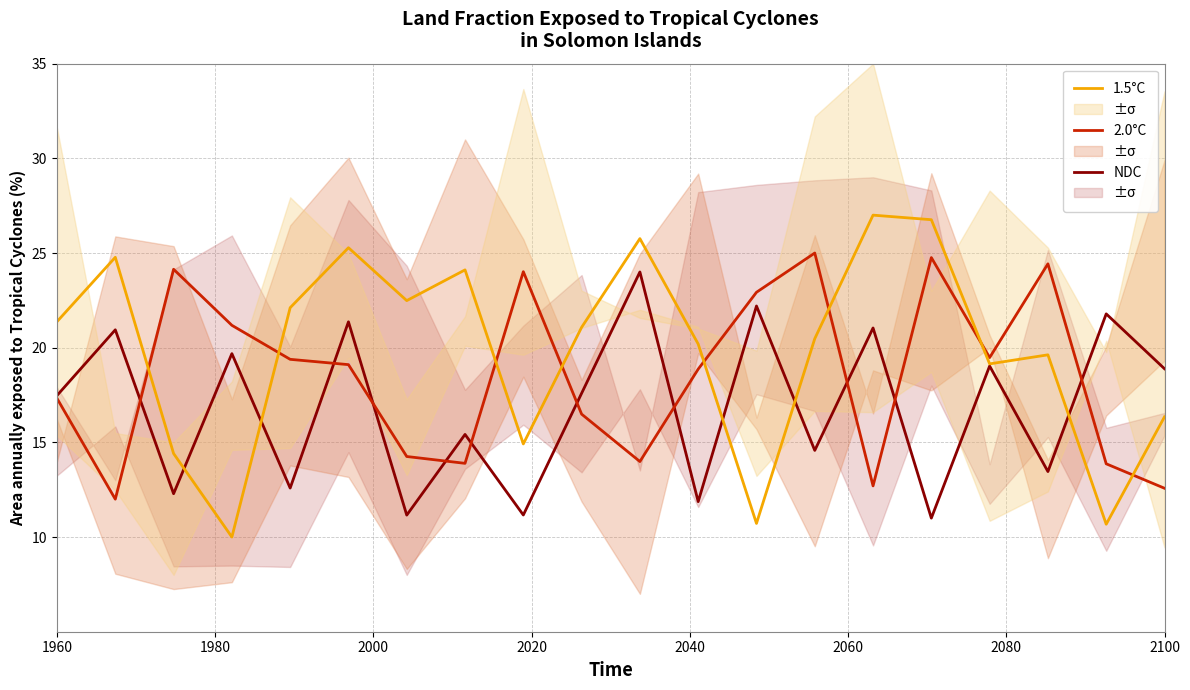

What is the highest value of the NDC series?

24.0